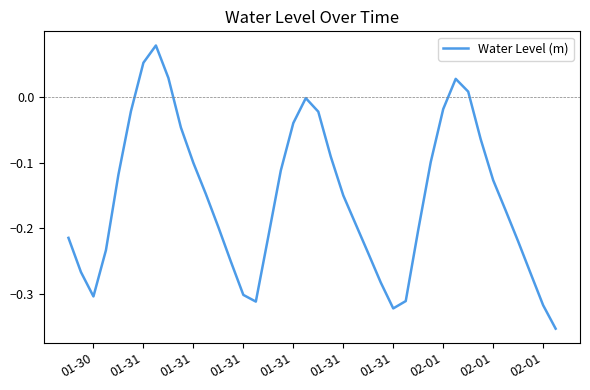

What is the difference between the maximum and minimum values?

0.4